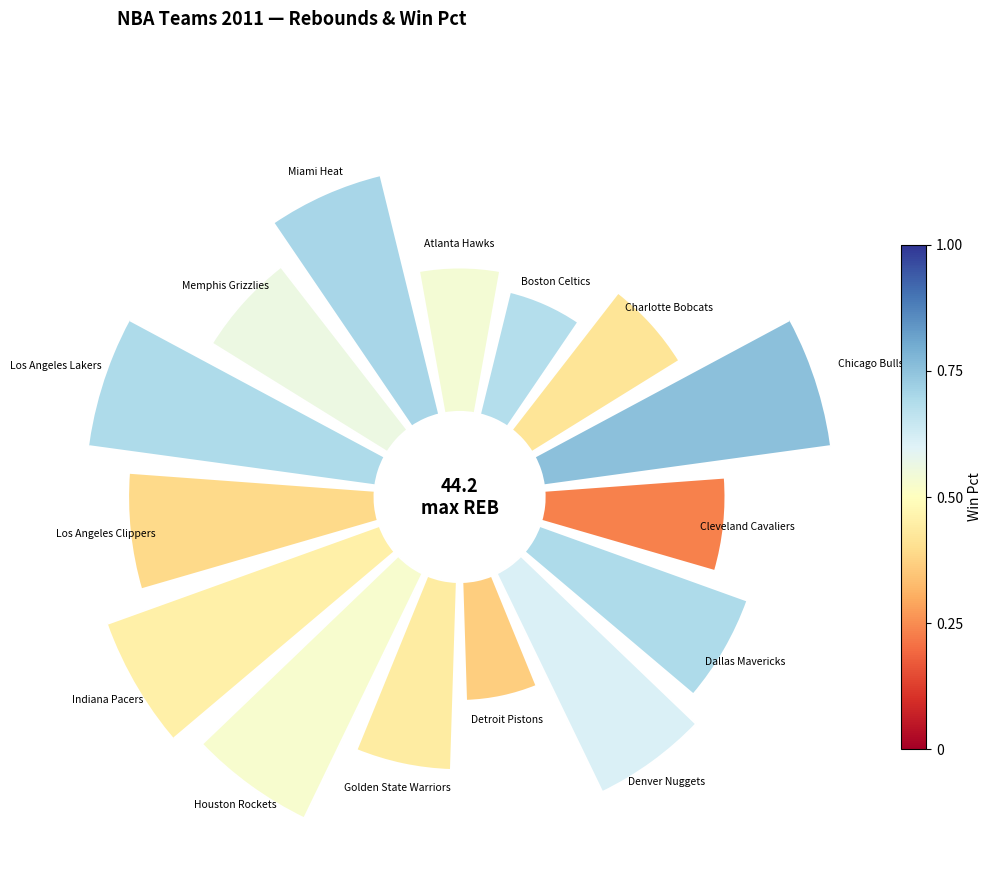

Rank the categories by value from highest to lowest.

Chicago Bulls, Los Angeles Lakers, Indiana Pacers, Houston Rockets, Los Angeles Clippers, Miami Heat, Denver Nuggets, Dallas Mavericks, Memphis Grizzlies, Golden State Warriors, Cleveland Cavaliers, Charlotte Bobcats, Atlanta Hawks, Boston Celtics, Detroit Pistons